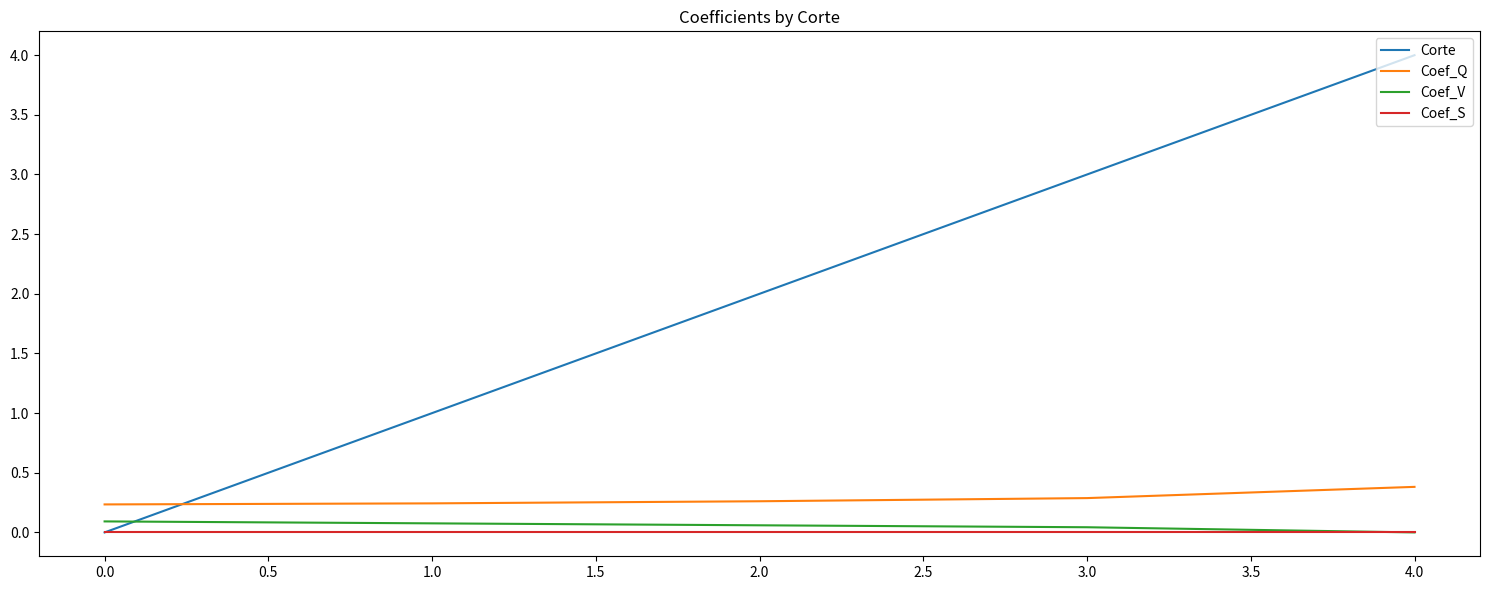

At which category is the sum across all series the highest?

4.0